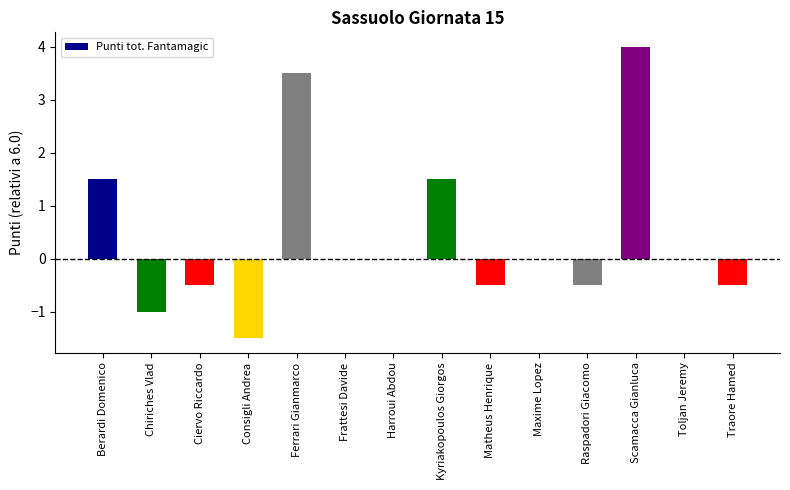

How many distinct data groups are displayed?

1